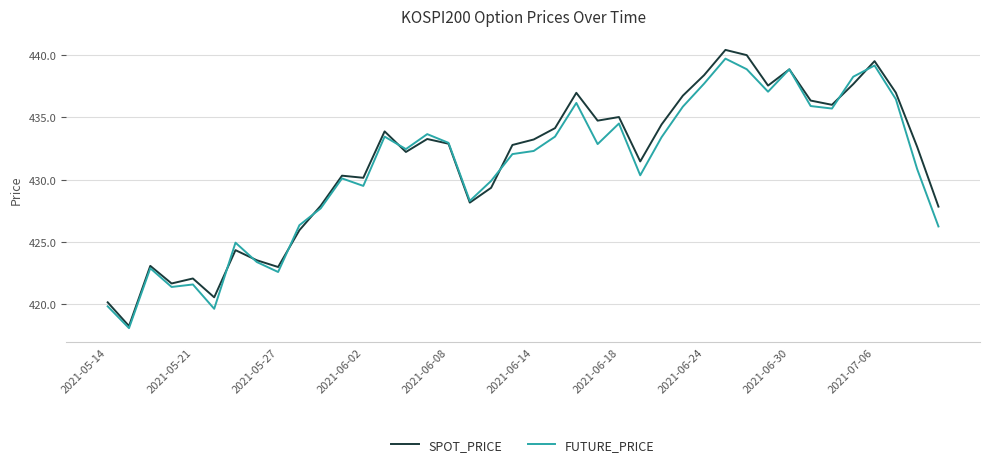

In SPOT_PRICE, how many points are higher than both neighbors (excluding endpoints)?

11